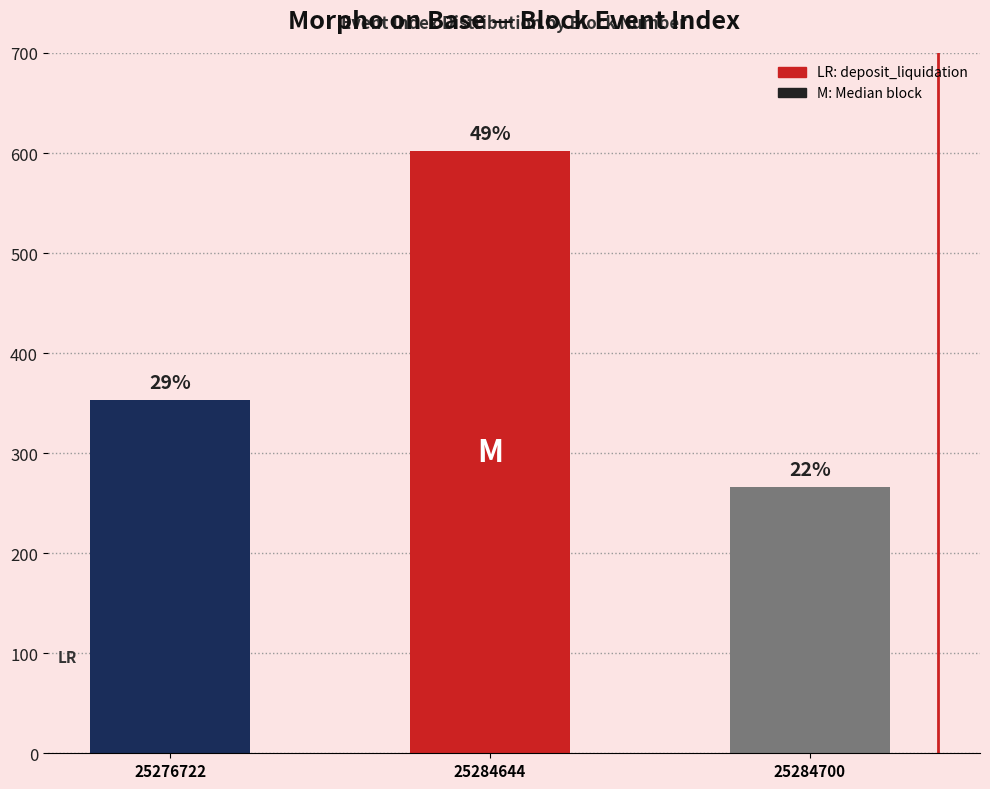

Reading left to right, list all the values displayed in this chart.

353	602	266